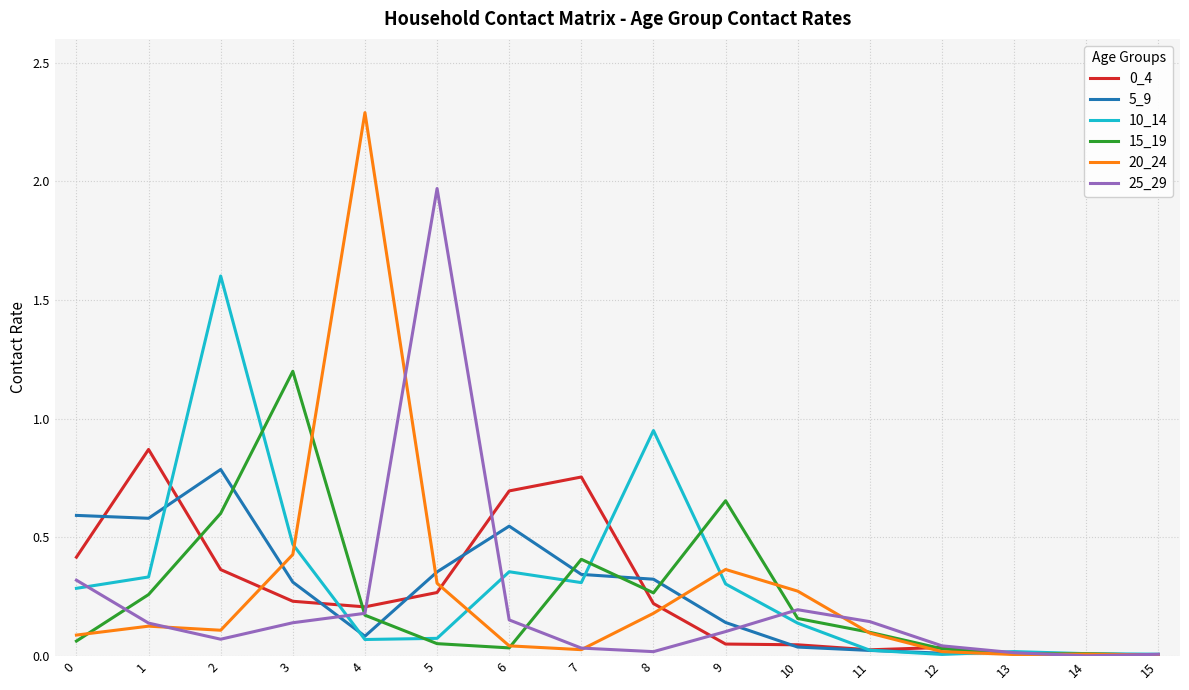

True or false: 5_9 has a value of 0.1 at 9.

True